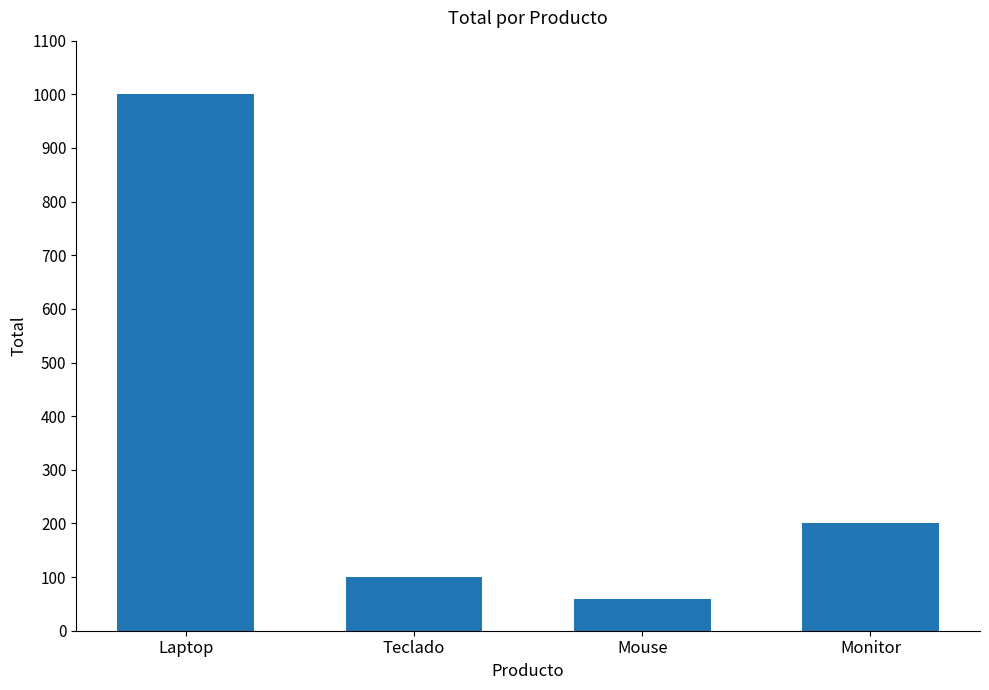

Where does the data first go above 200?

Laptop